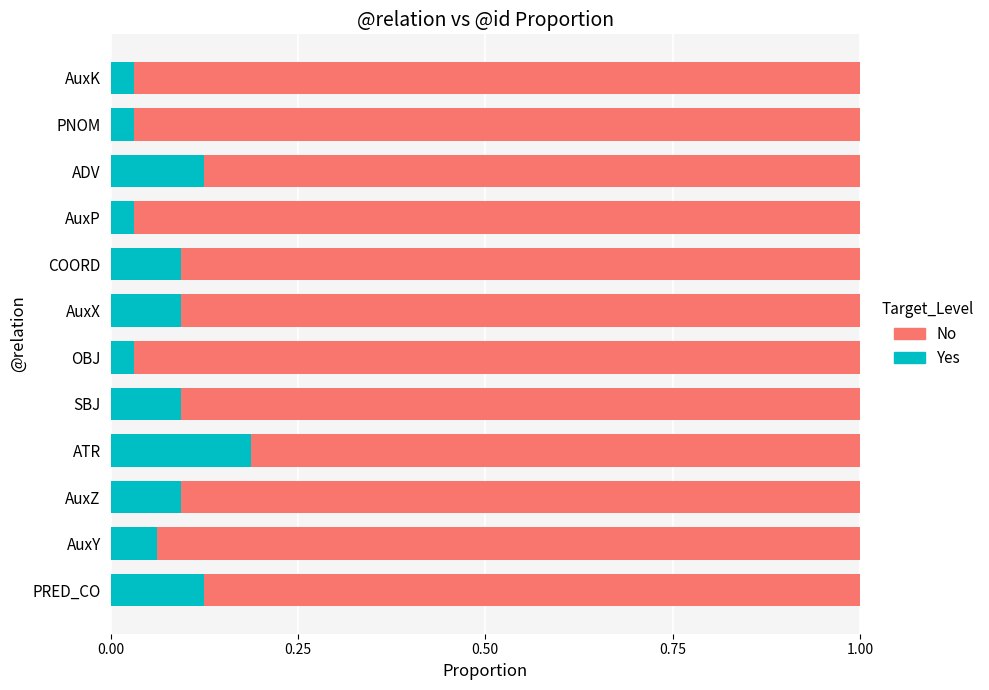

True or false: Yes has a value of 0.1 at SBJ.

True